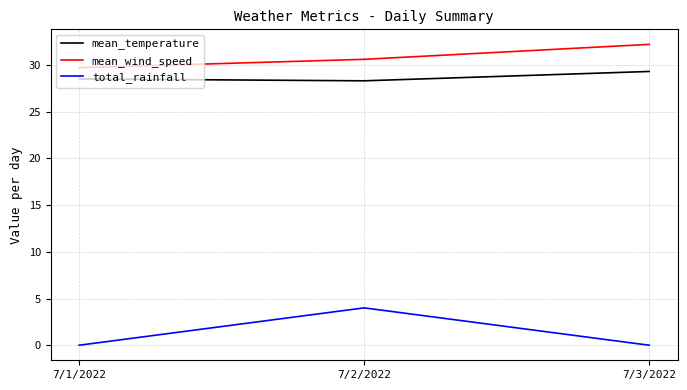

What is the difference between the total_rainfall values at 7/2/2022 and 7/1/2022?

4.0